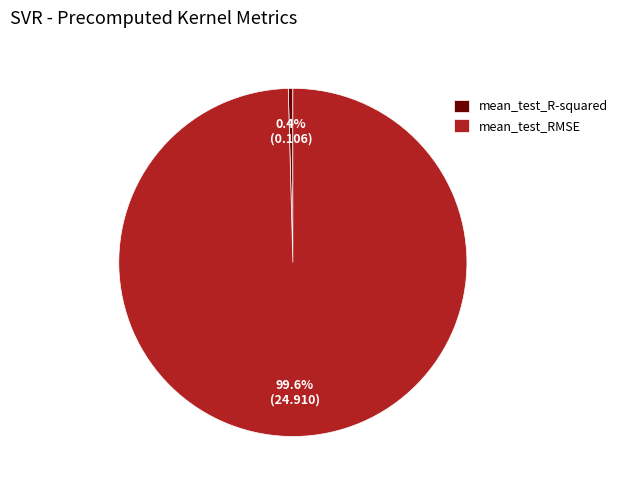

What is the majority slice?

mean_test_RMSE